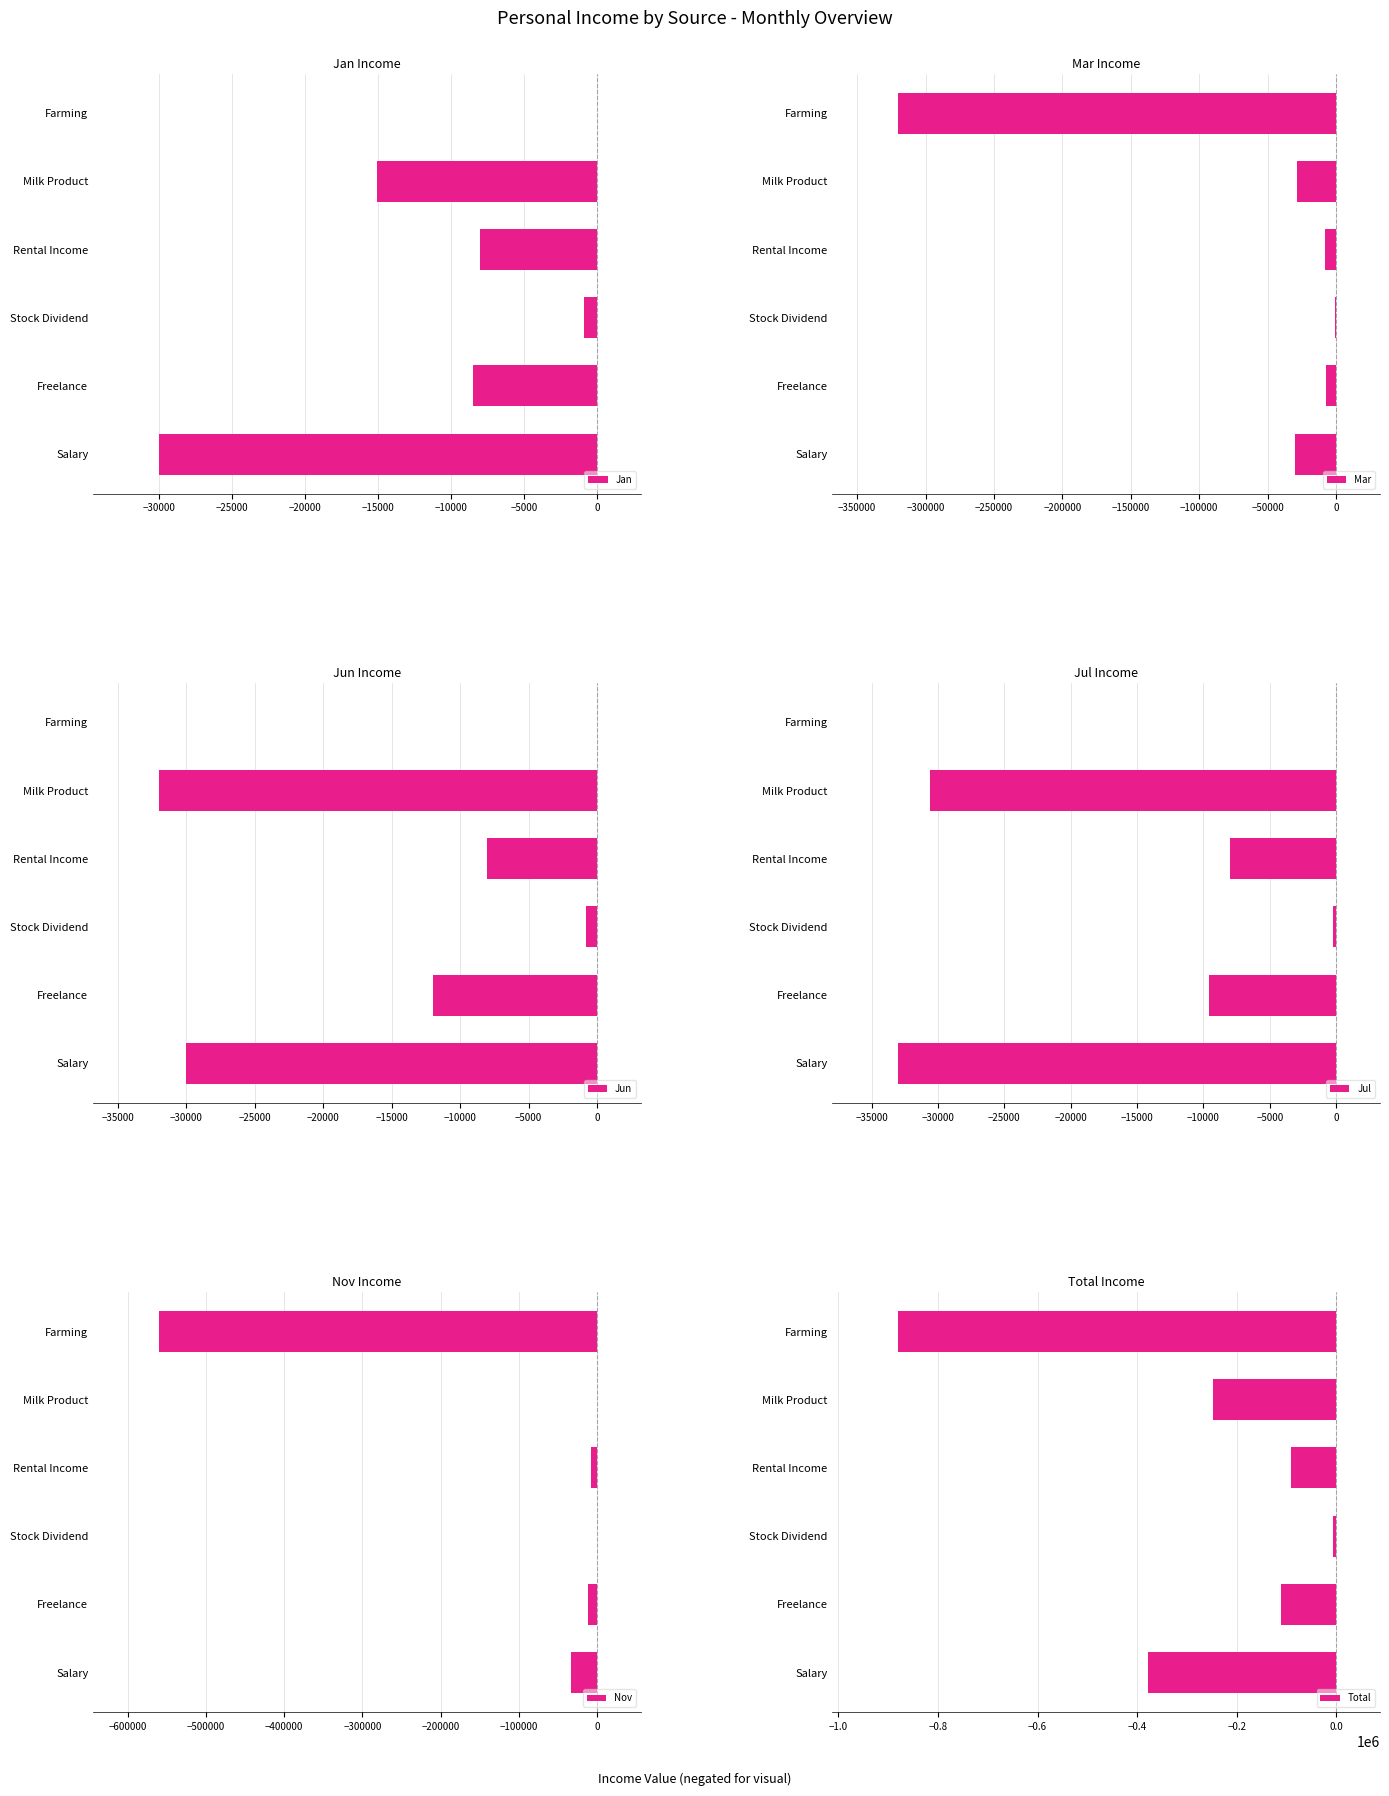

The Jan series shows -12408 at −30000. True or false?

False